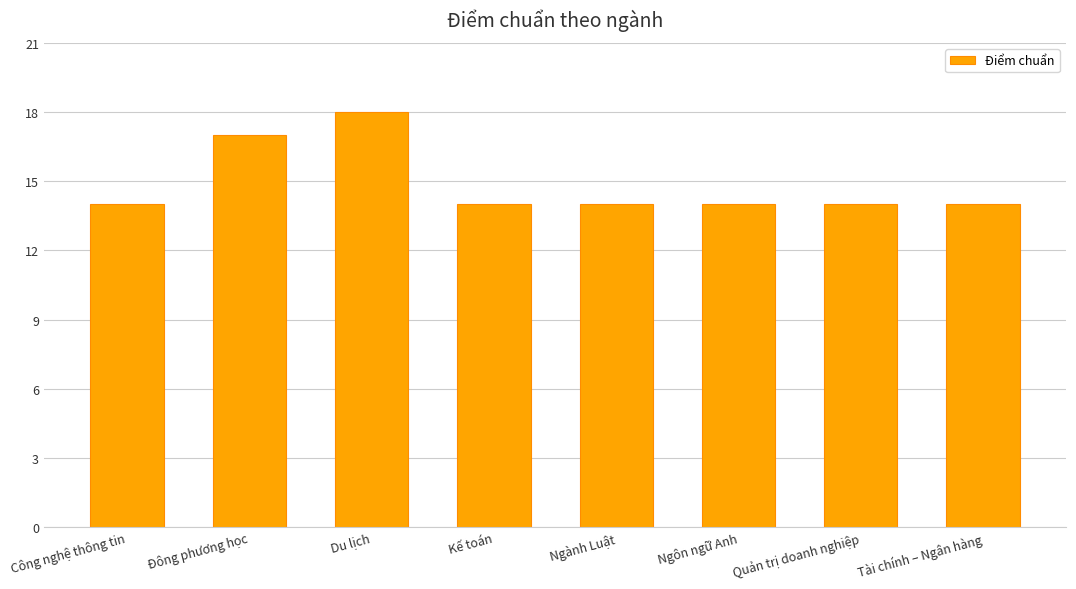

True or false: the data shows 9 at Kế toán.

False